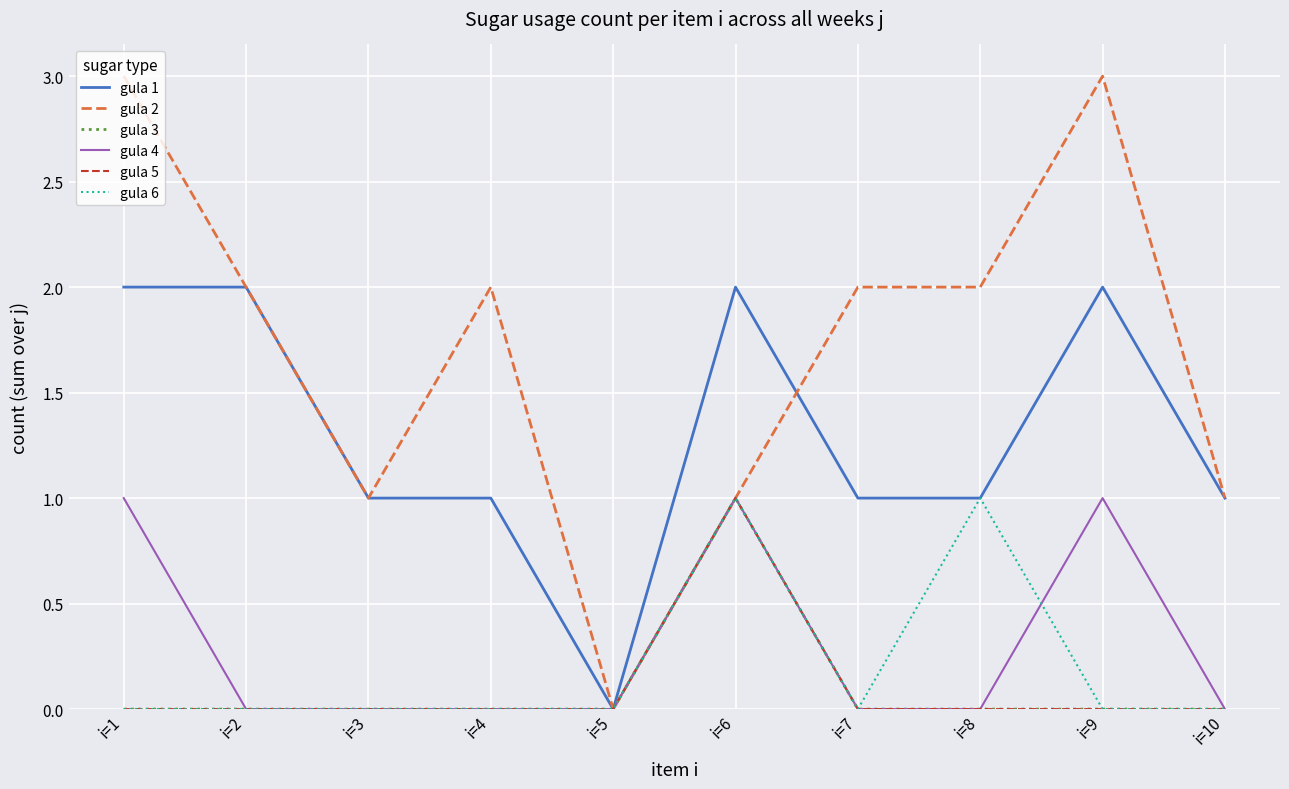

True or false: gula 5 and gula 3 intersect in this chart.

False